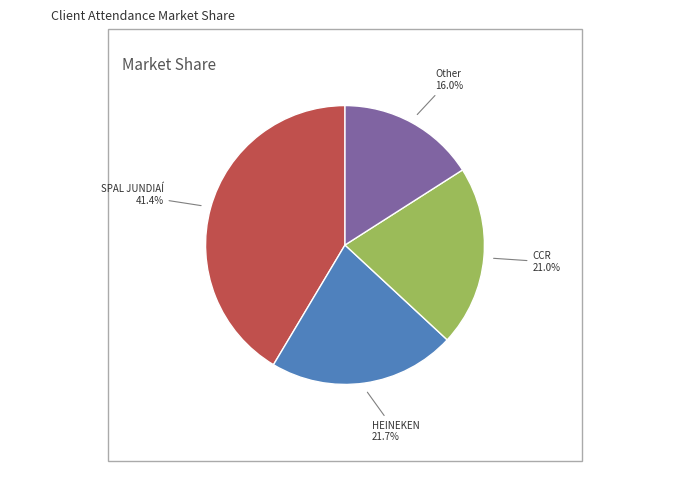

Is it true that Other is 16% of the pie?

True